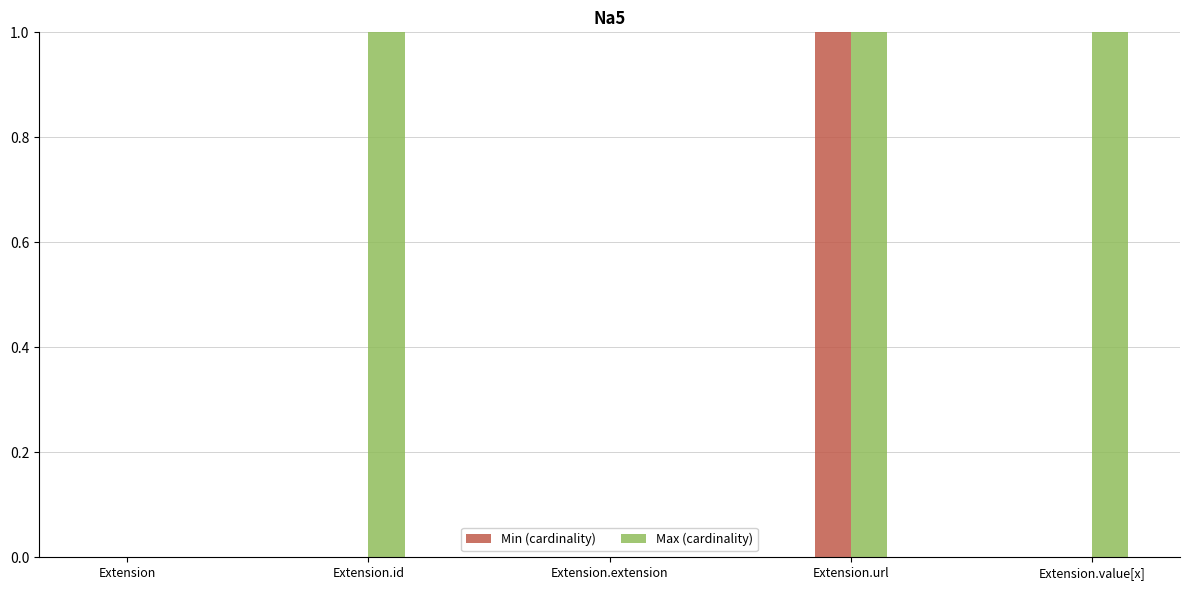

What is the sum of all Max (cardinality) values?

3